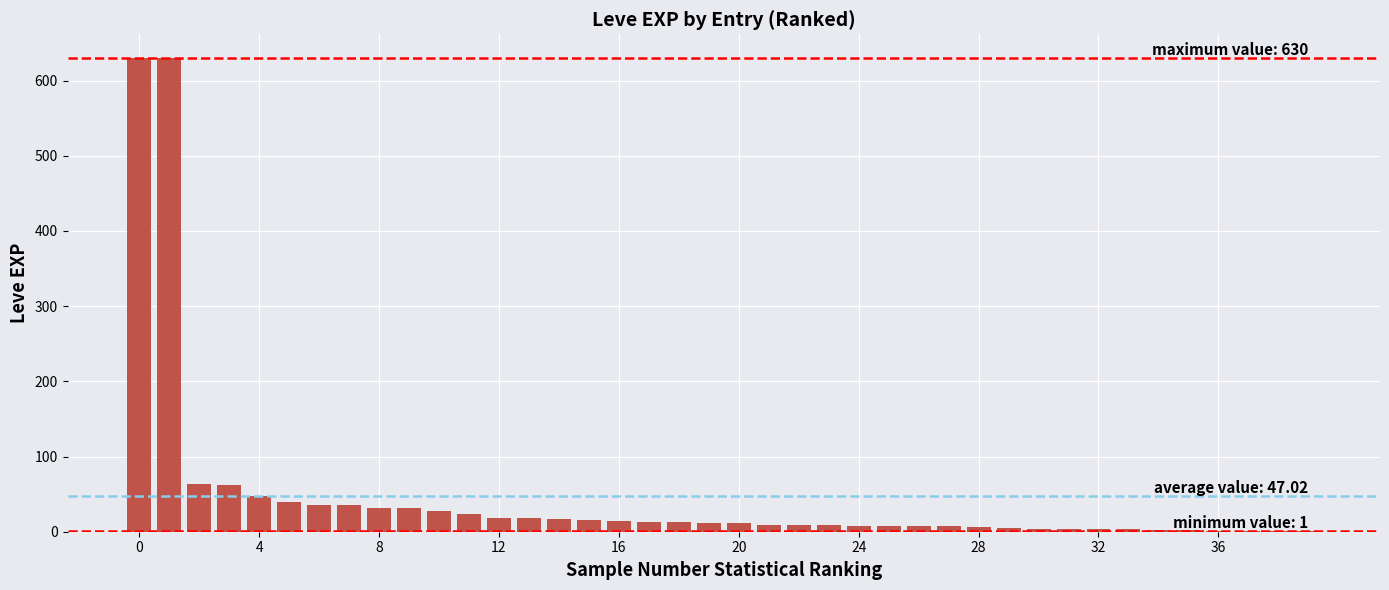

At which category does the chart reach its minimum across all series?

36